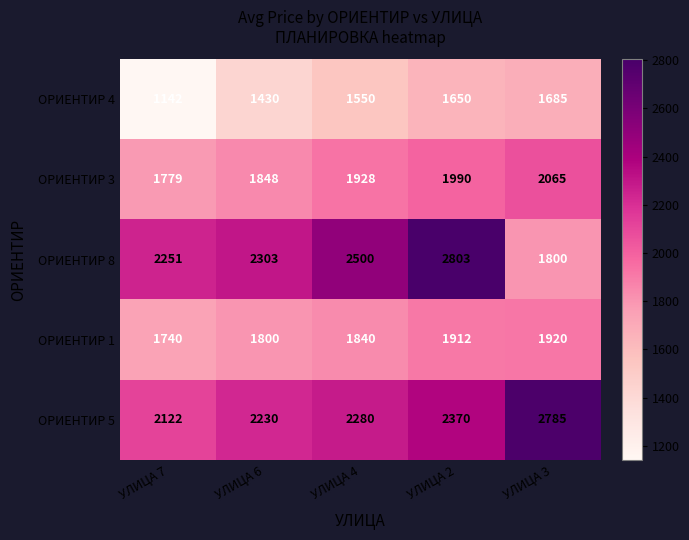

Rank the series at УЛИЦА 4 from highest to lowest value.

ОРИЕНТИР 8, ОРИЕНТИР 5, ОРИЕНТИР 3, ОРИЕНТИР 1, ОРИЕНТИР 4